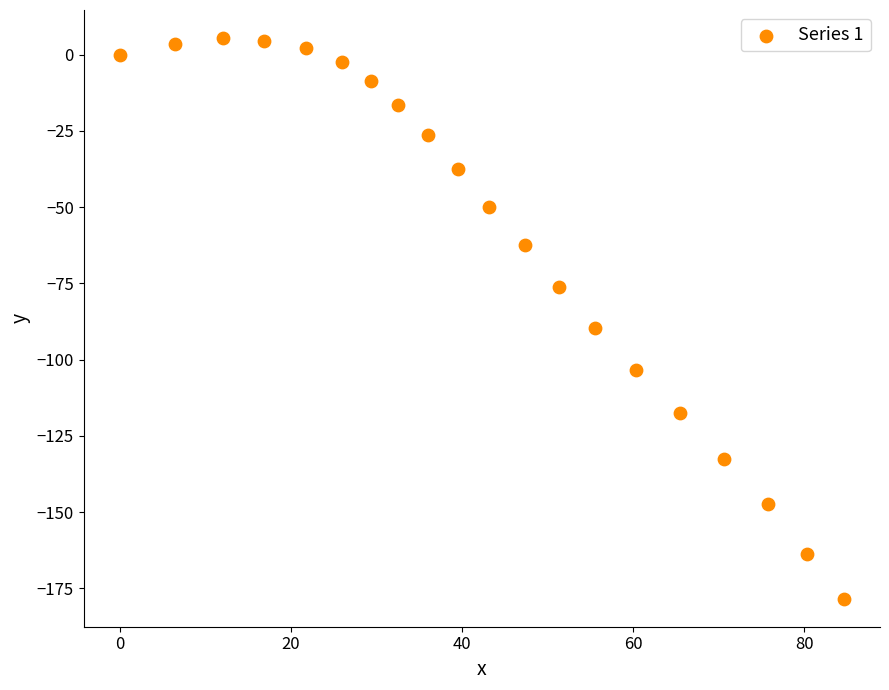

What Y value in the scatter plot is closest to -86?

-89.7